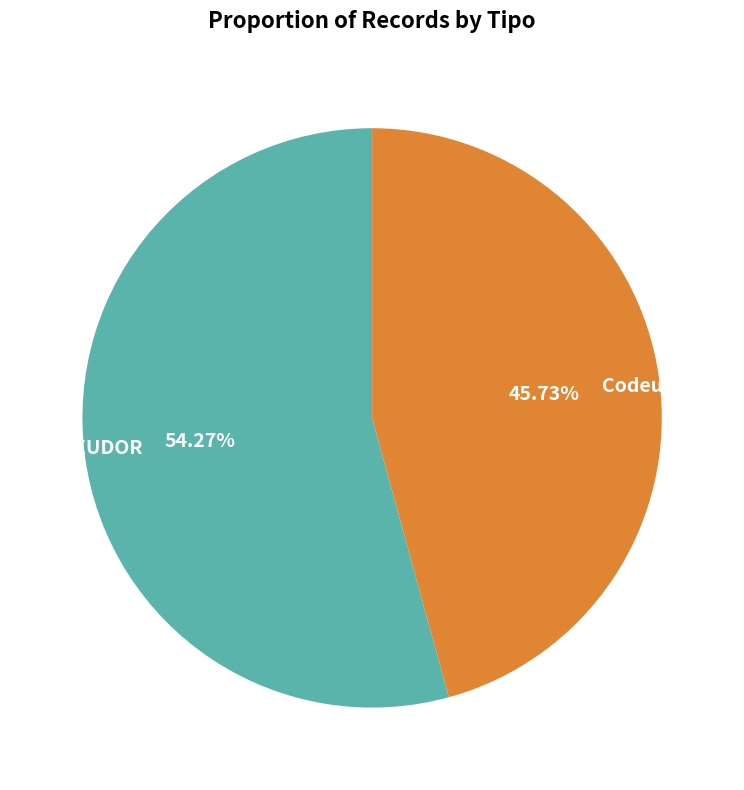

Count the number of slices in the pie.

2